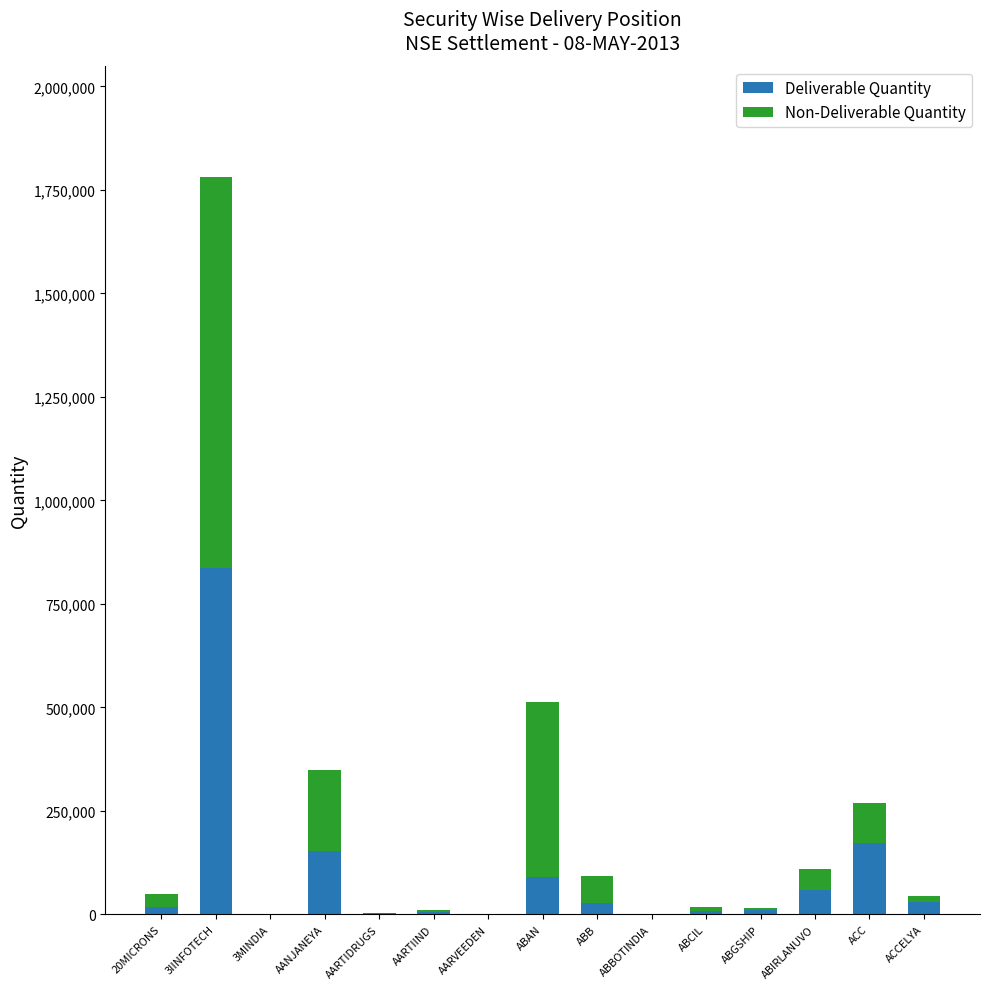

Is it true that Deliverable Quantity equals 172220 at ACC?

True